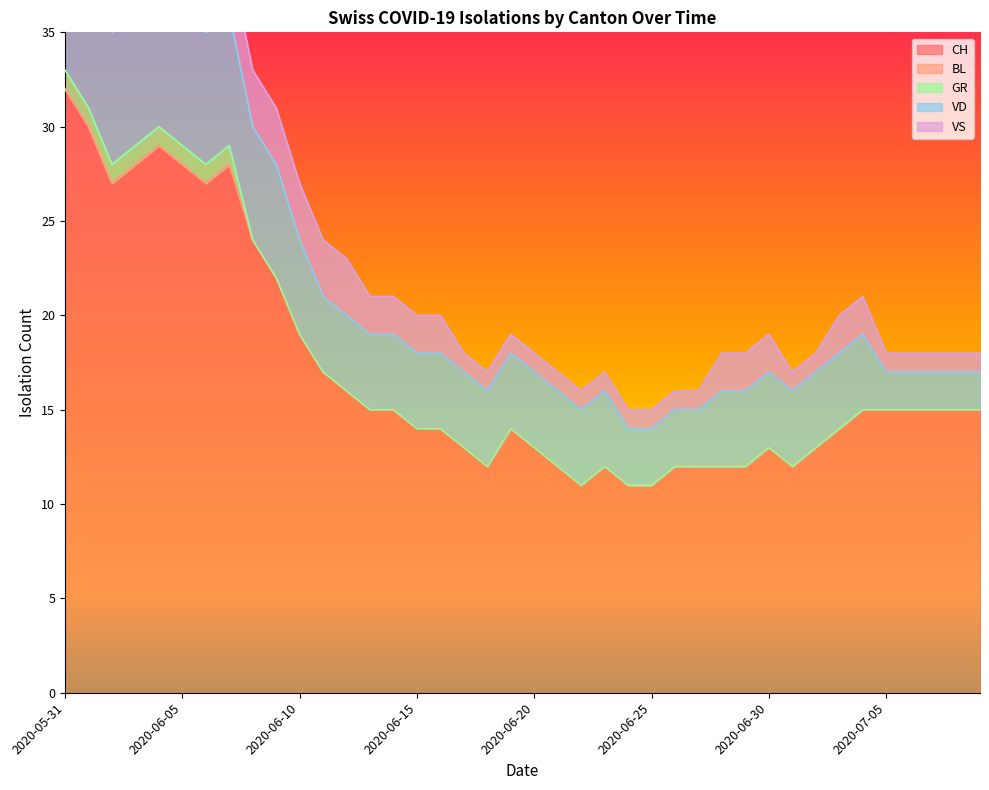

What is the sum of all VD values?

177